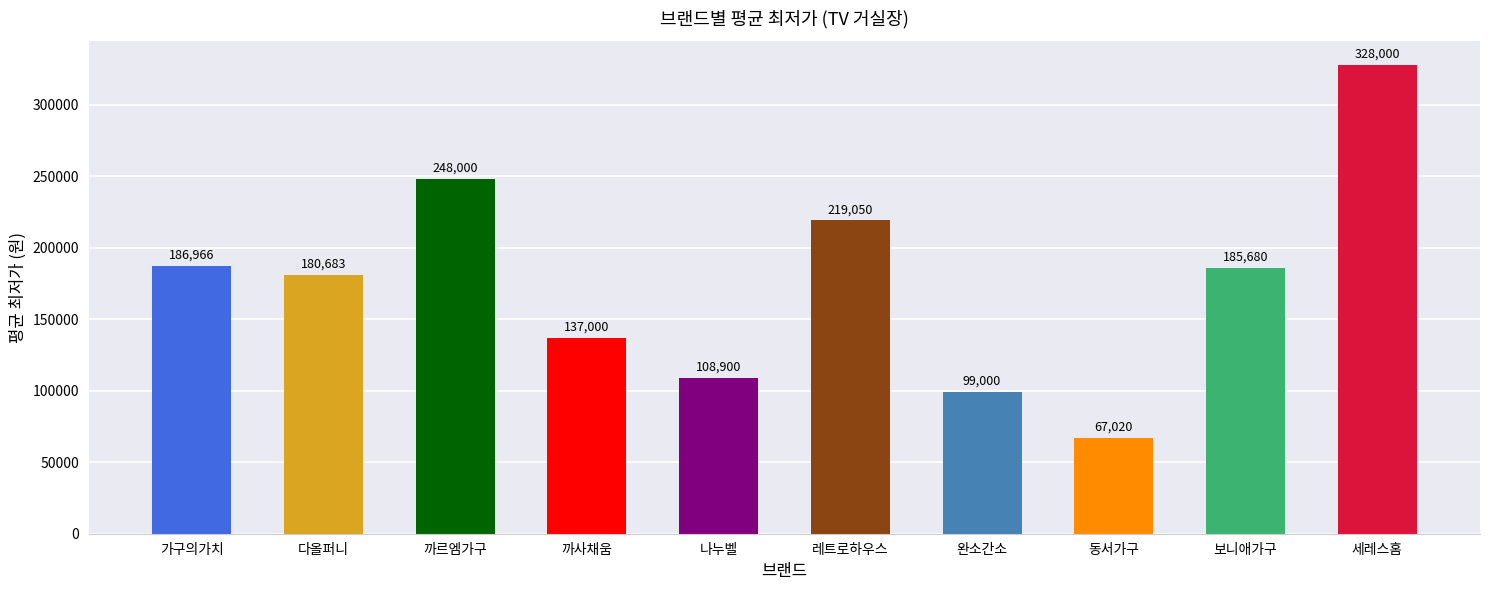

Reading left to right, list all the values displayed in this chart.

가구의가치=186966	다올퍼니=180683	까르엠가구=248000	까사채움=137000	나누벨=108900	레트로하우스=219050	완소간소=99000	동서가구=67020	보니애가구=185680	세레스홈=328000